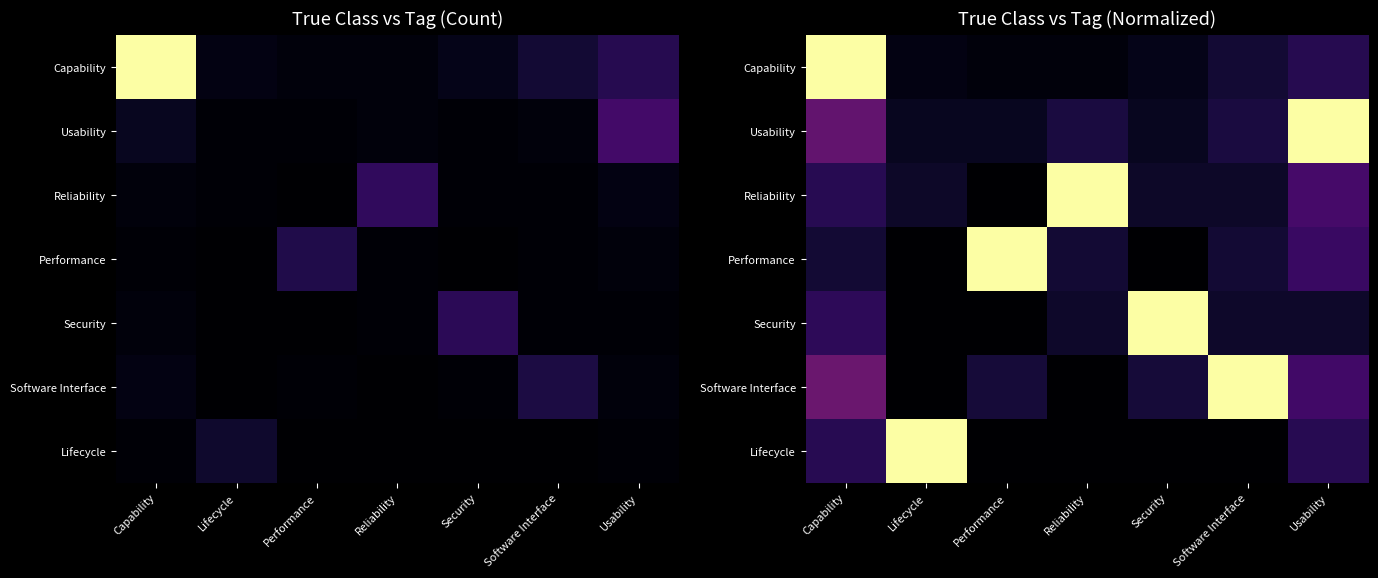

What is the maximum value for Capability?

1.0